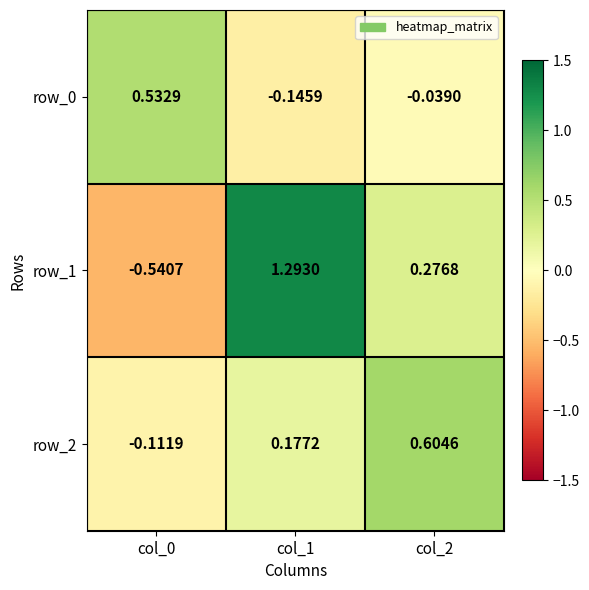

Is the value of row_1 at col_2 greater than the value of row_2 at col_1?

Yes